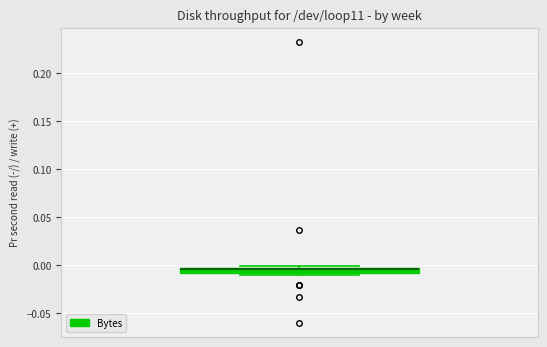

Where is the upper edge of the box on the y-axis? The values are not printed on the chart, so give them approximately, as read against the axis.

0.000